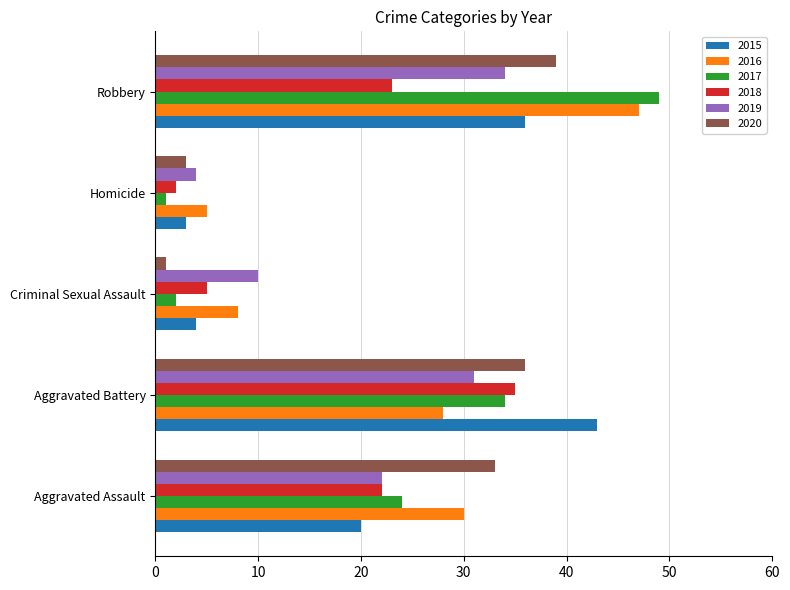

List the labels in order of 2019 value, smallest first.

Homicide, Criminal Sexual Assault, Aggravated Assault, Aggravated Battery, Robbery